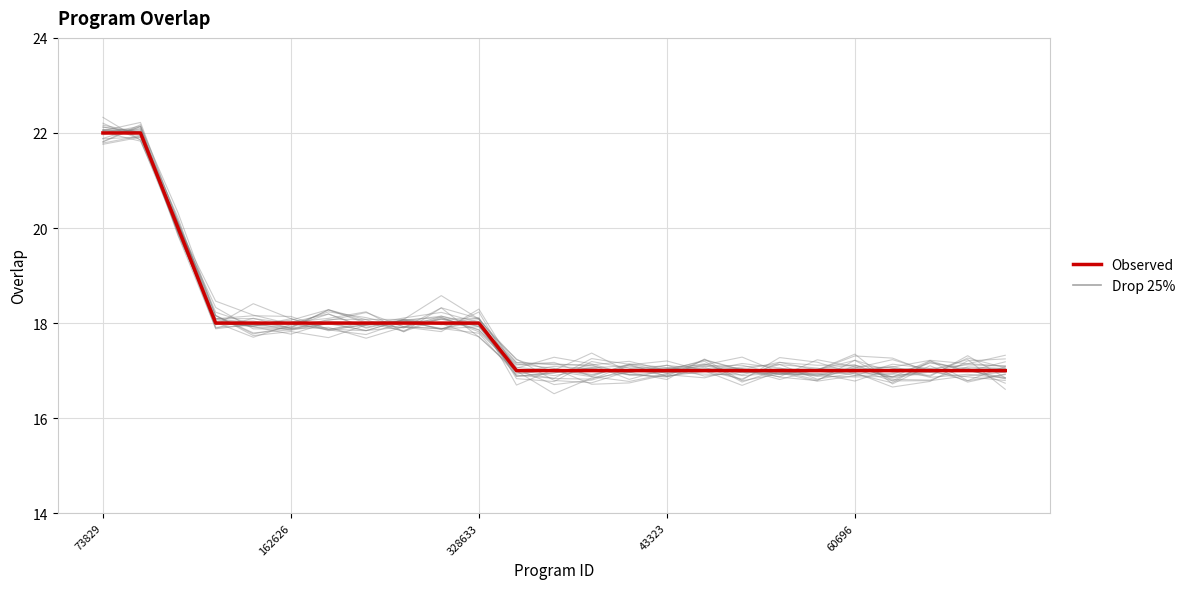

How many categories are shown in the chart?

25